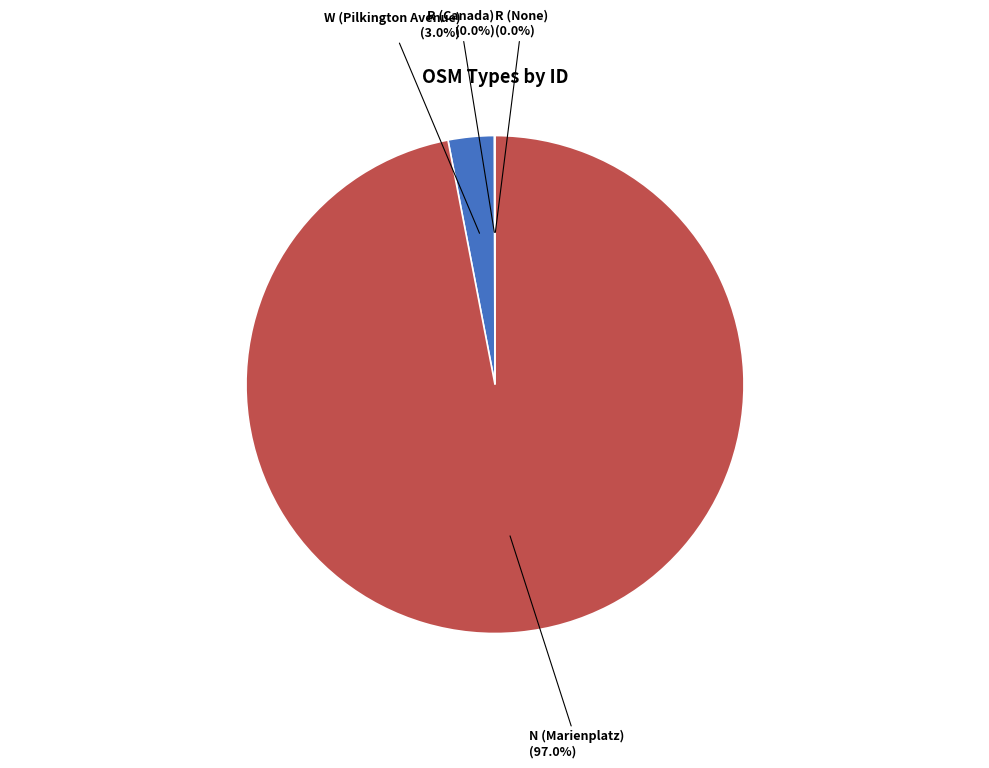

Which has a higher value, R (Canada) or N (Marienplatz)?

N (Marienplatz)